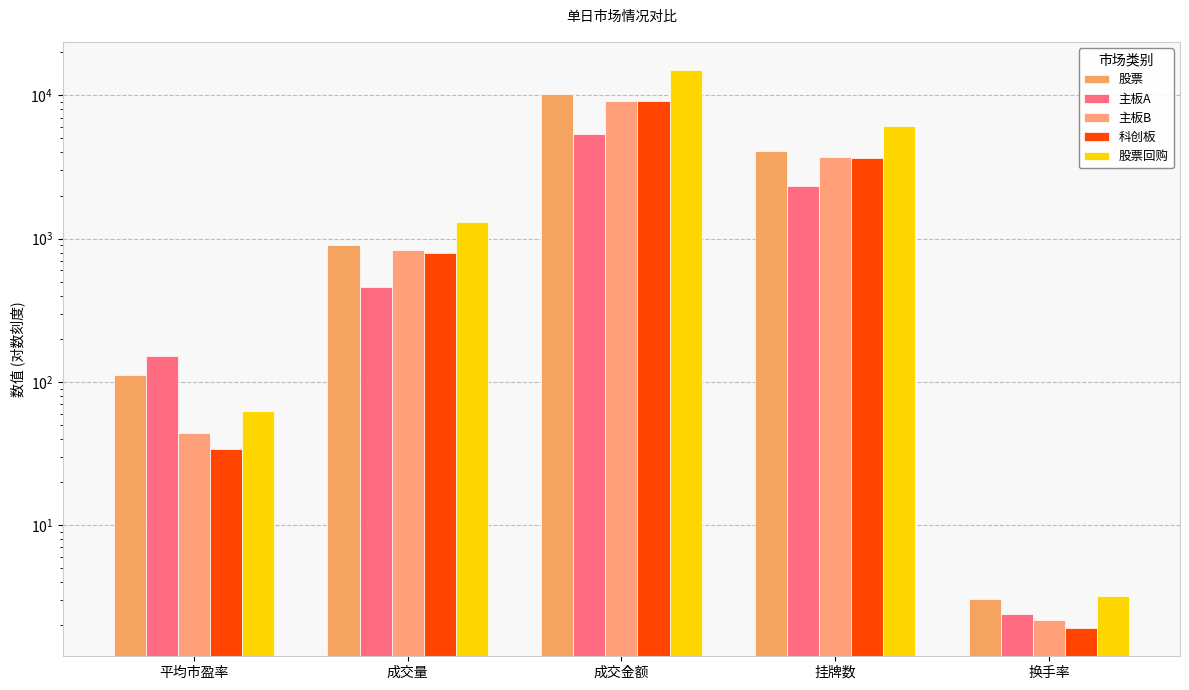

What is the minimum value for 科创板?

1.9